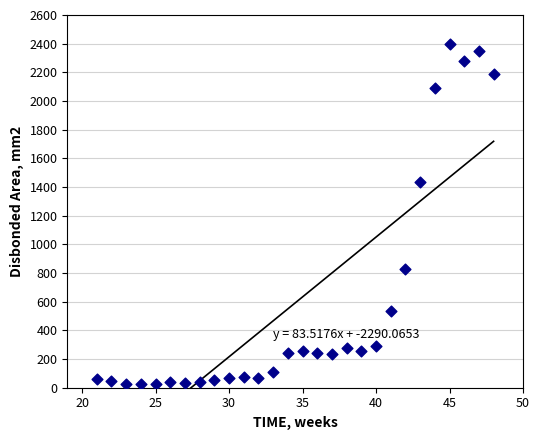

What Y value in the scatter plot is closest to 1209?

1435.0